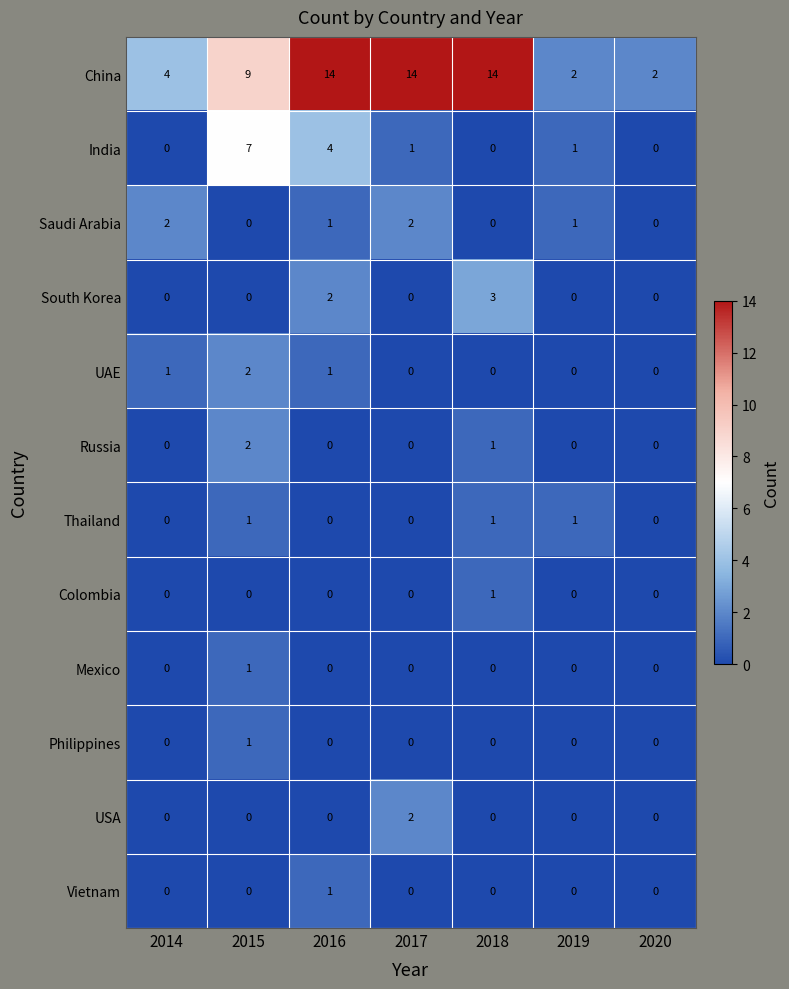

What is the total value across all series at 2018?

20